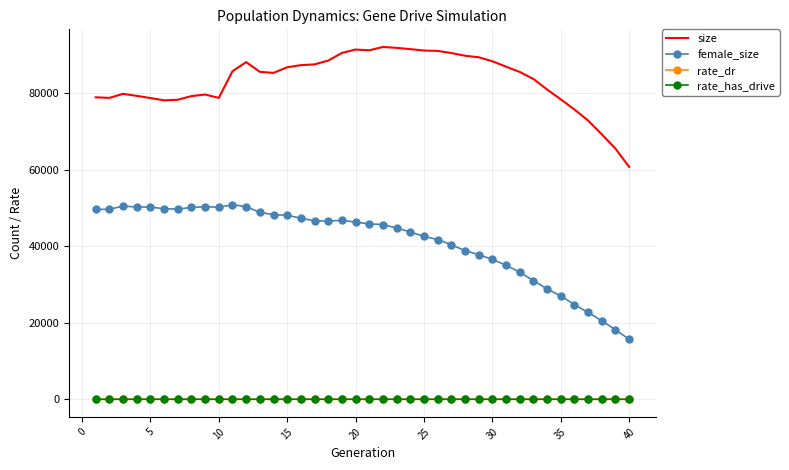

Which series has the largest total across all categories?

size